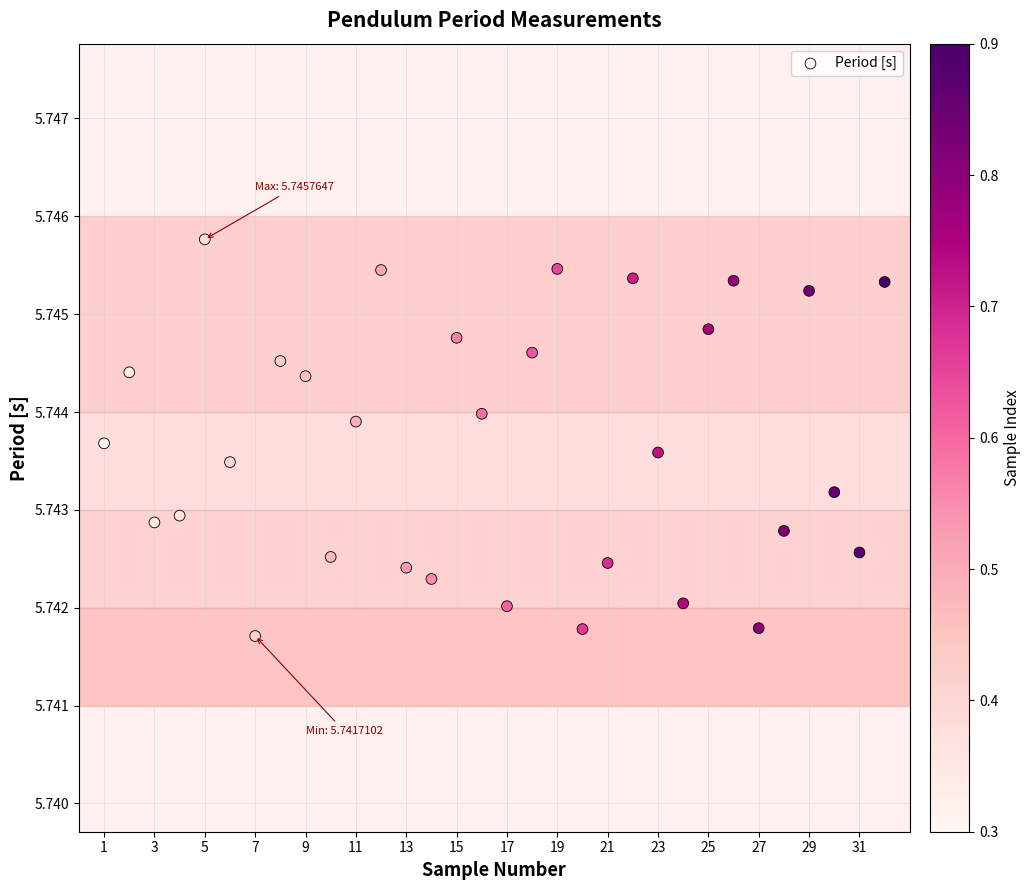

What is the range of X values (max minus min)?

31.0